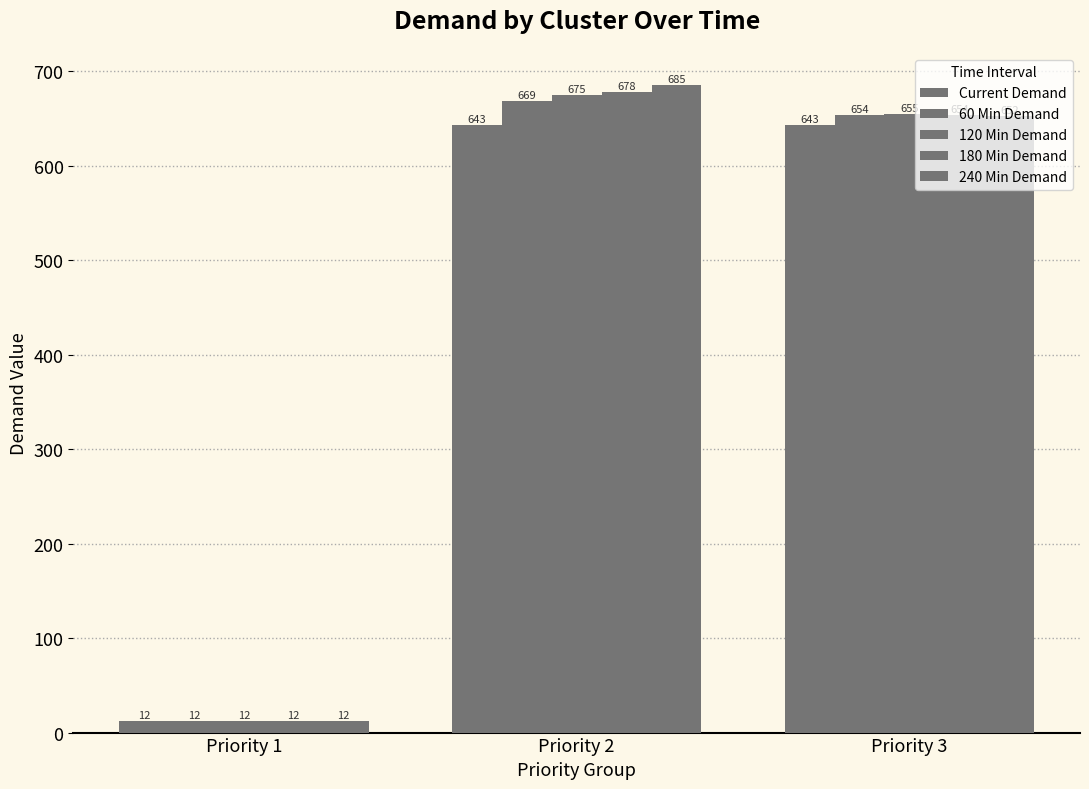

True or false: Current Demand has a value of 643.4 at Priority 3.

True